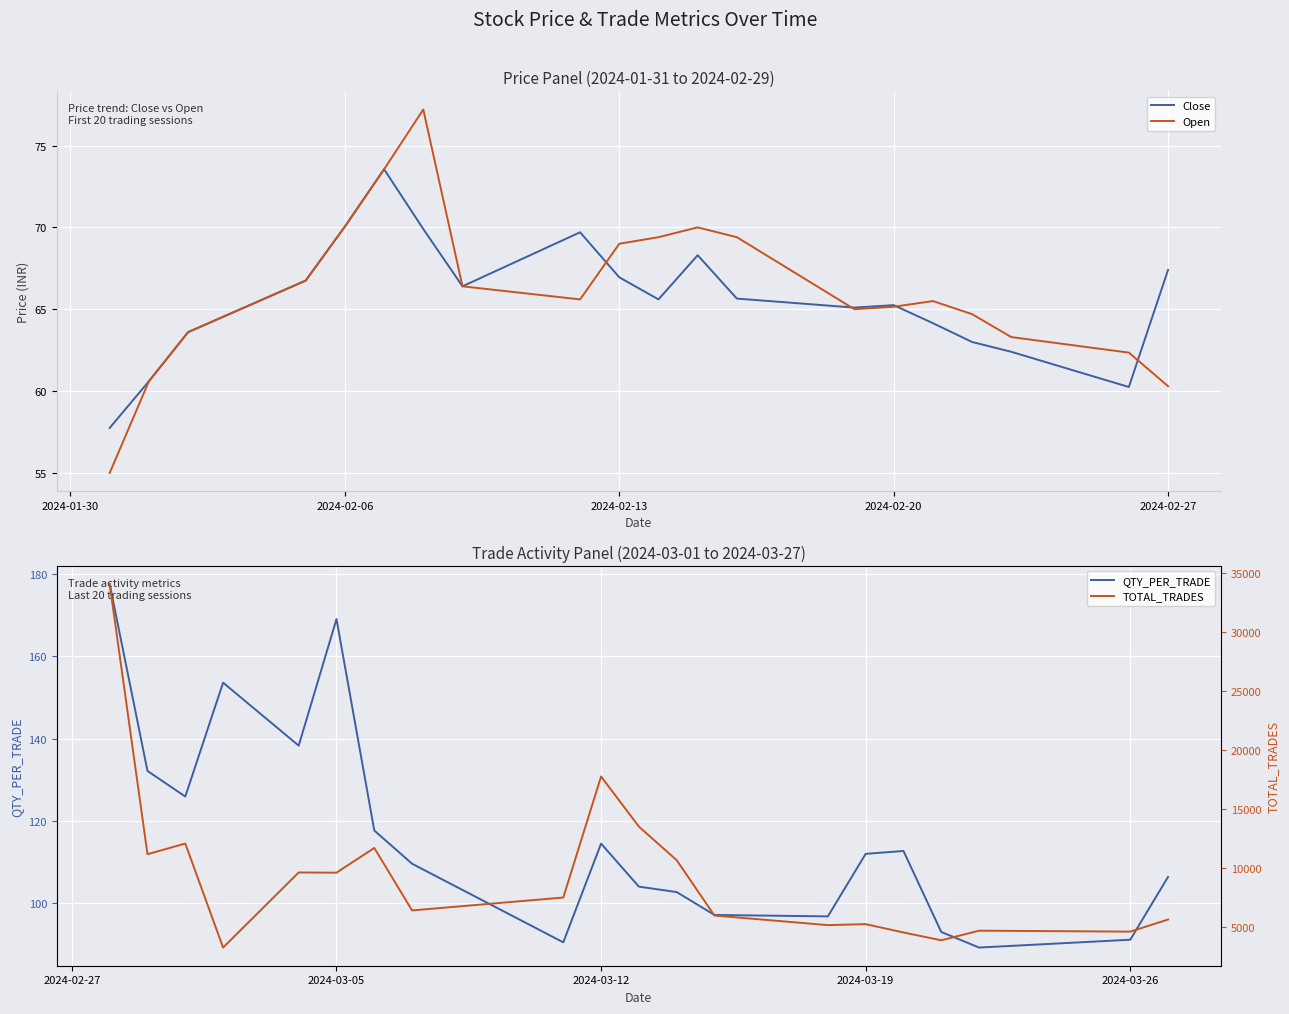

How many data points in Open are above 65?

12